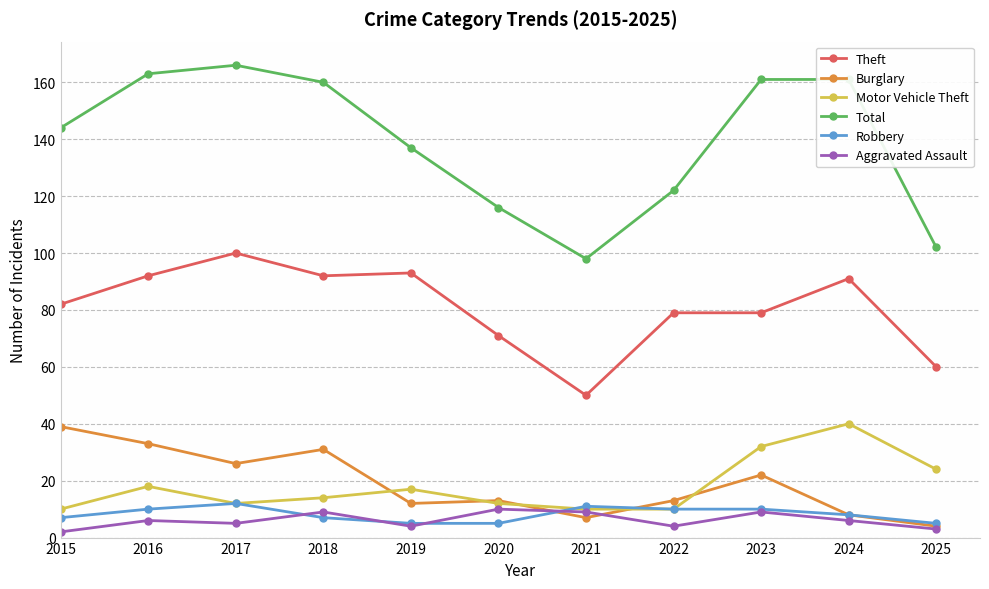

True or false: Motor Vehicle Theft has more than 0 interior local peaks.

True